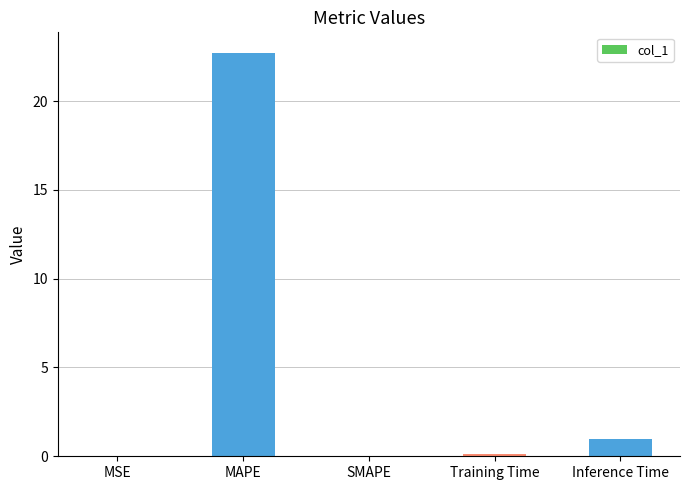

Count the number of data series in this chart.

1